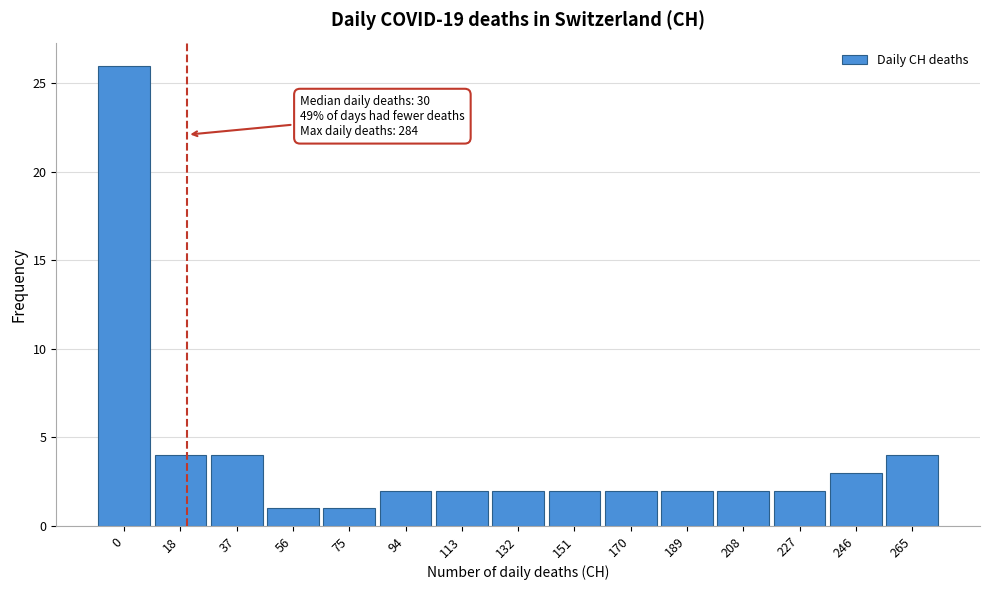

Reading left to right, extract all data points from this chart.

0=26	18=4	37=4	56=1	75=1	94=2	113=2	132=2	151=2	170=2	189=2	208=2	227=2	246=3	265=4